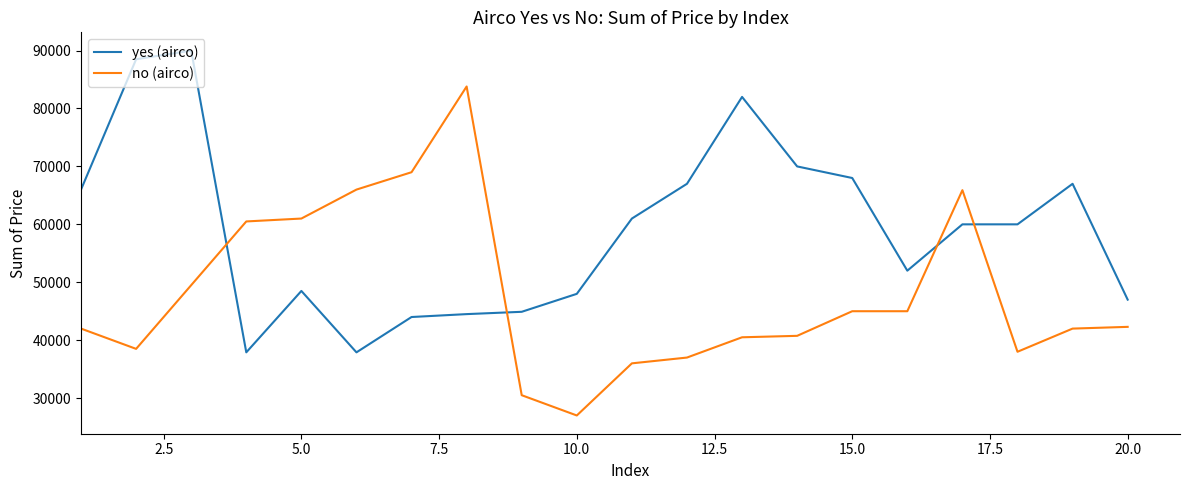

What is the greatest value displayed?

90000